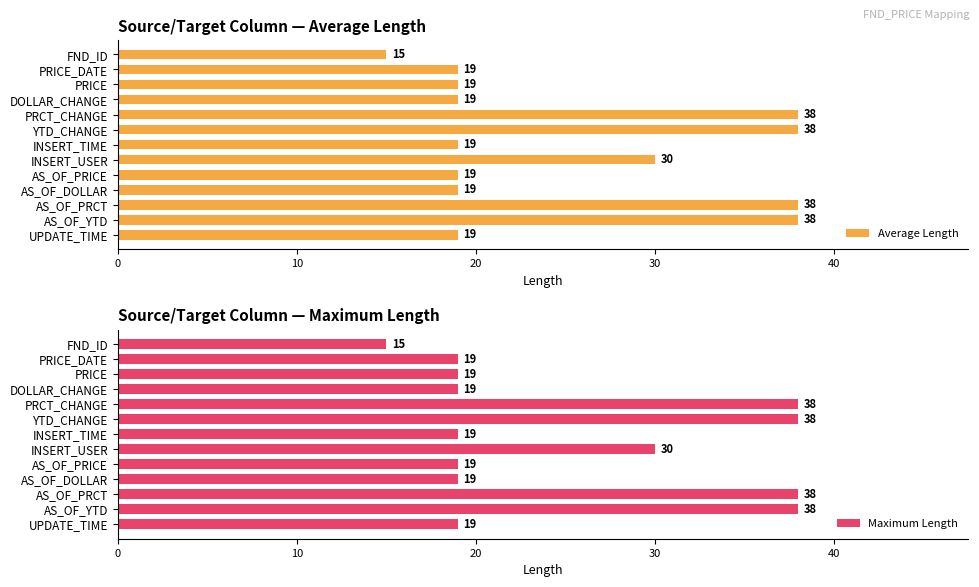

How many Average Length values are between 19 and 38?

12